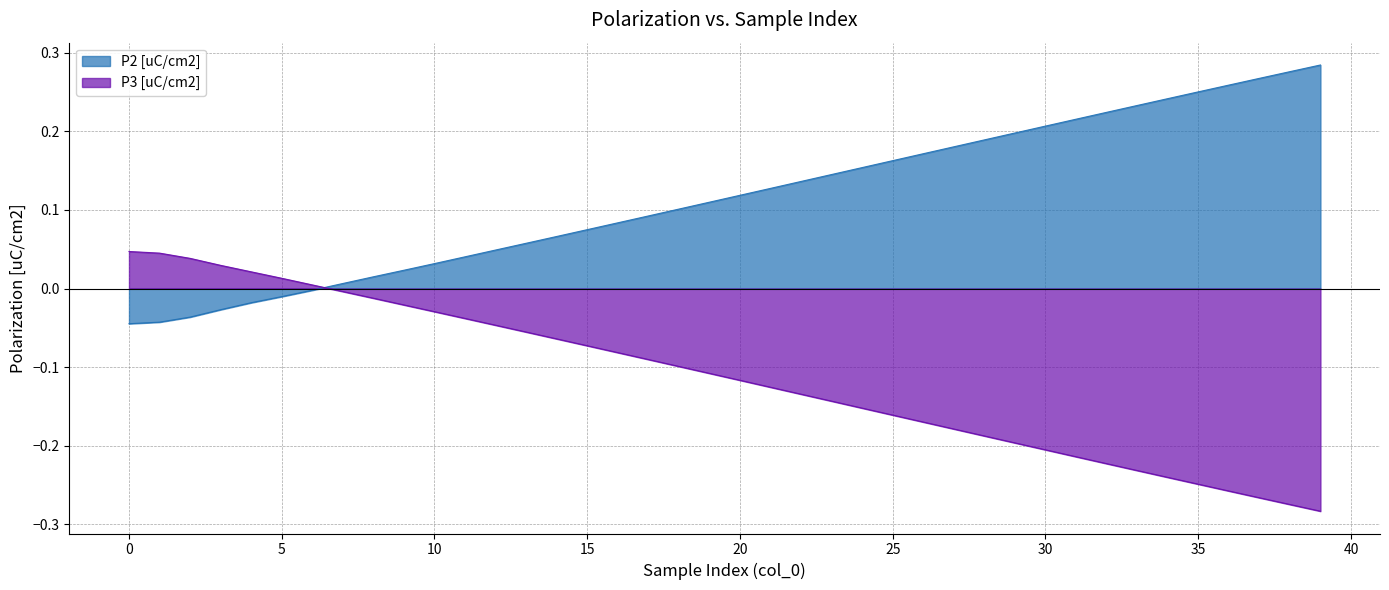

How many negative values does the P3 [uC/cm2] series have?

33